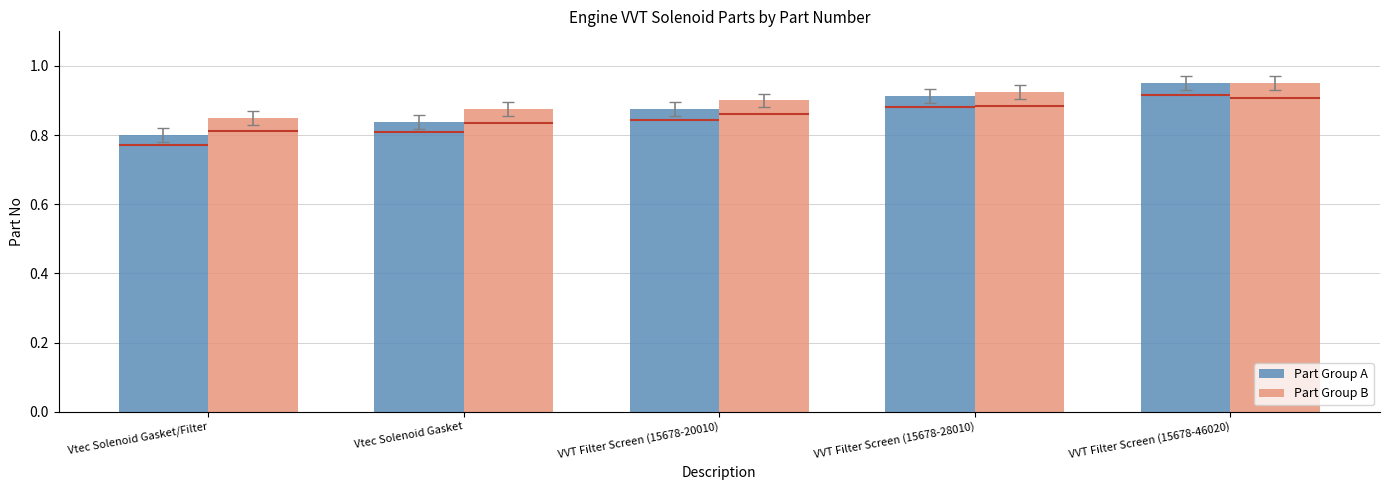

What are all the series names shown in the legend?

Part Group A, Part Group B